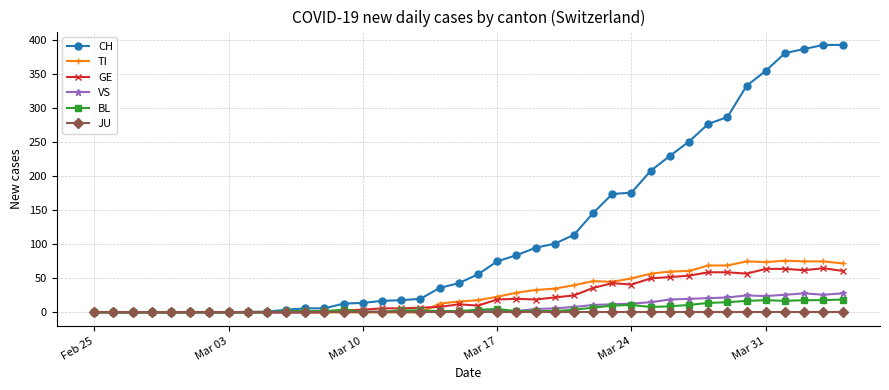

At how many categories does at least one series exceed 343?

5